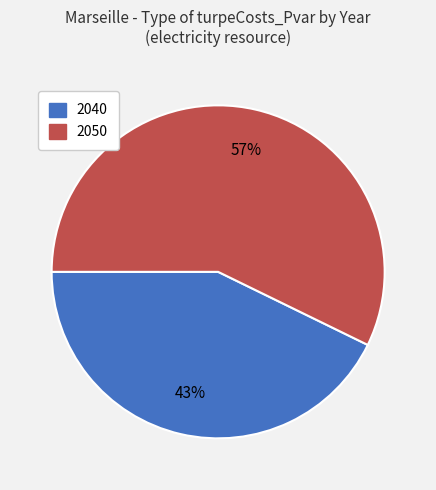

What percentage is the 2050 slice, to the nearest percent?

57%